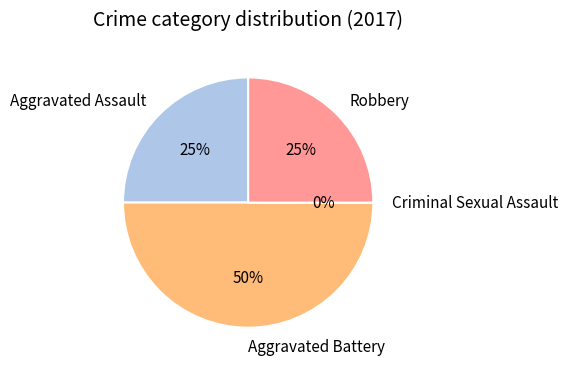

Rank the categories by value from highest to lowest.

Aggravated Battery, Aggravated Assault, Robbery, Criminal Sexual Assault